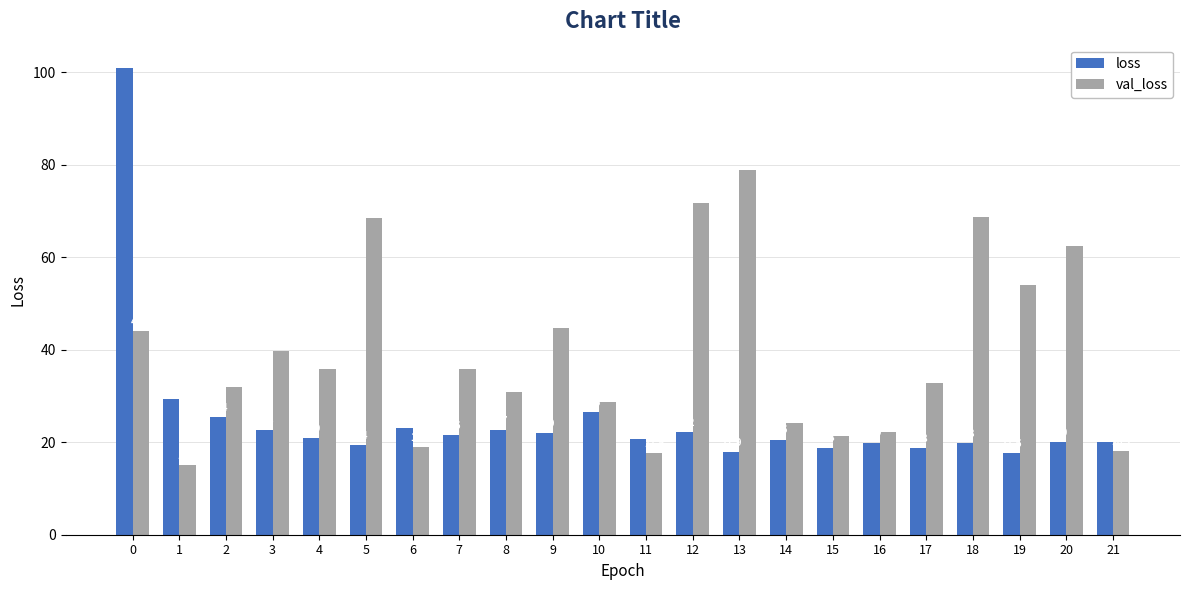

Rank the series by their average value, from lowest to highest.

loss, val_loss